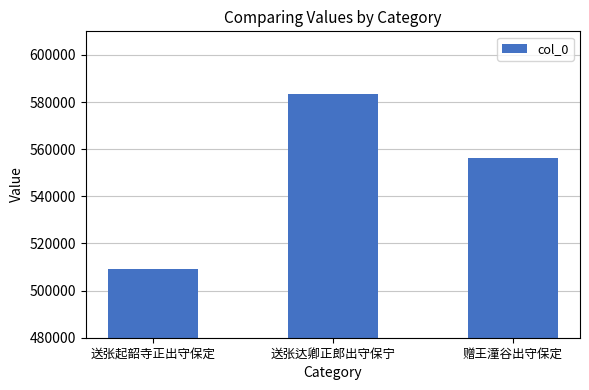

Reading right to left, what are all the values shown in this chart?

赠王潼谷出守保定=556078	送张达卿正郎出守保宁=583425	送张起韶寺正出守保定=509033